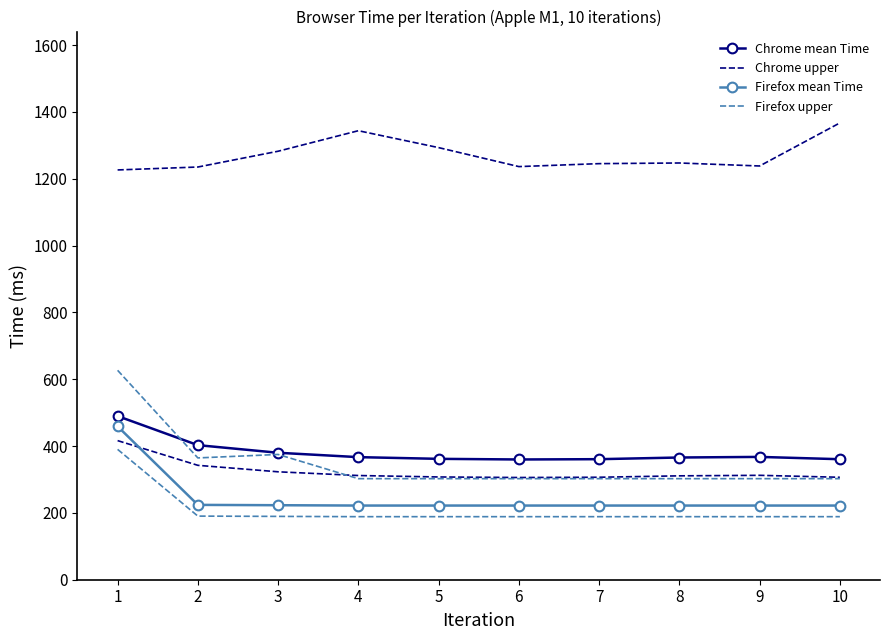

Reading right to left, list all the values displayed in this chart.

Chrome mean Time: 10=360.7	9=367.6	8=365.8	7=360.8	6=359.9	5=361.8	4=366.9	3=380.0	2=402.8	1=489.8
Chrome upper: 10=1367.2	9=1238.3	8=1247.3	7=1245.3	6=1236.5	5=1293.3	4=1343.9	3=1282.5	2=1235.2	1=1226.5
Firefox mean Time: 10=222.0	9=222.0	8=222.0	7=222.0	6=222.0	5=222.0	4=222.0	3=223.0	2=224.0	1=459.0
Firefox upper: 10=302.4	9=302.4	8=302.4	7=302.4	6=302.4	5=302.4	4=302.4	3=374.9	2=364.5	1=626.8